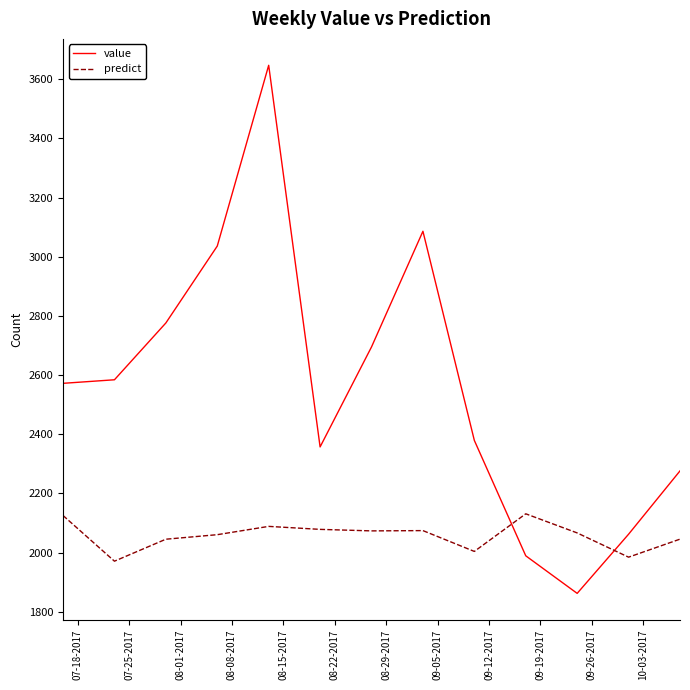

What is the highest value of the predict series?

2131.0